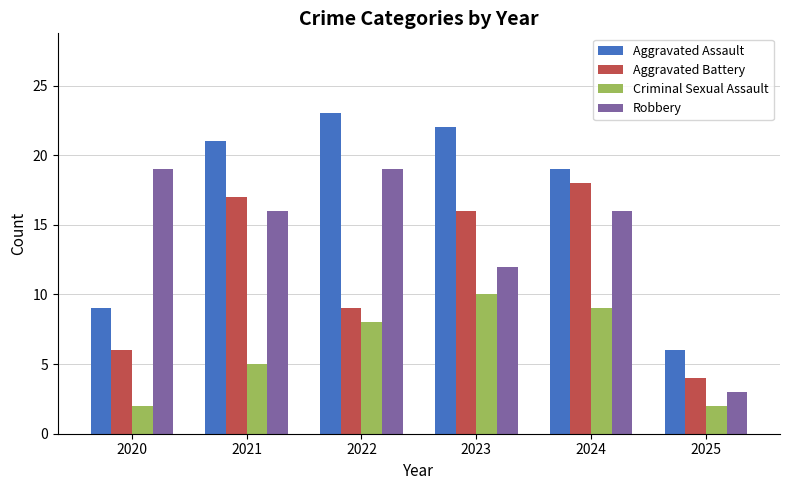

Are the bars grouped side by side (vs. stacked)?

Yes